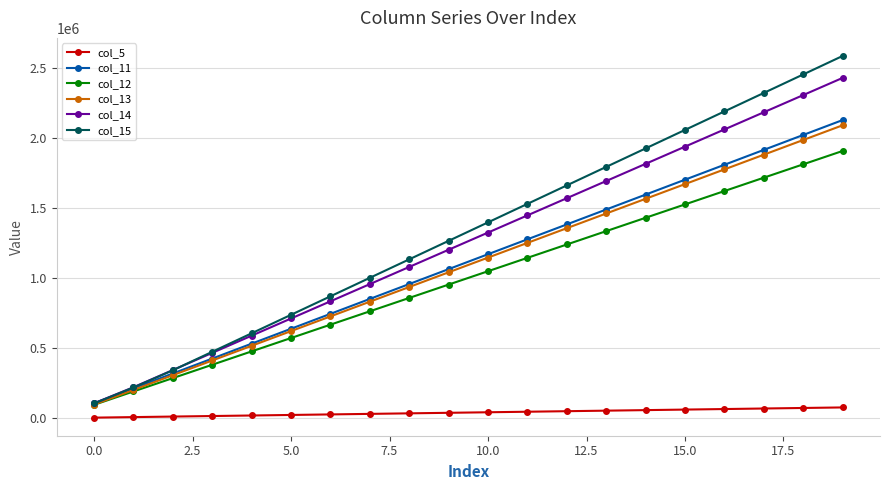

True or false: col_13 and col_5 intersect in this chart.

False